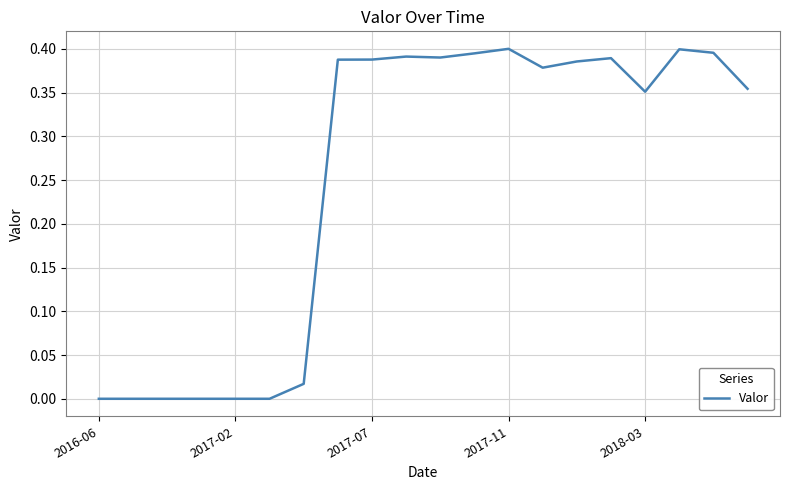

Does the chart display data point markers on the line(s)?

No